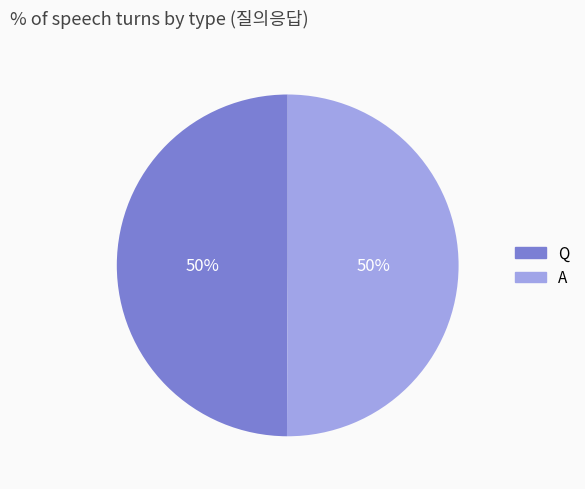

How many segments does this pie chart have?

2